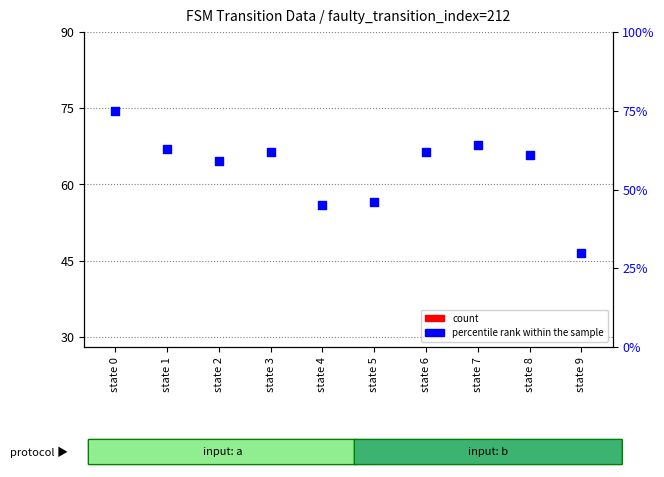

Which series reaches the maximum Y coordinate?

percentile rank within the sample